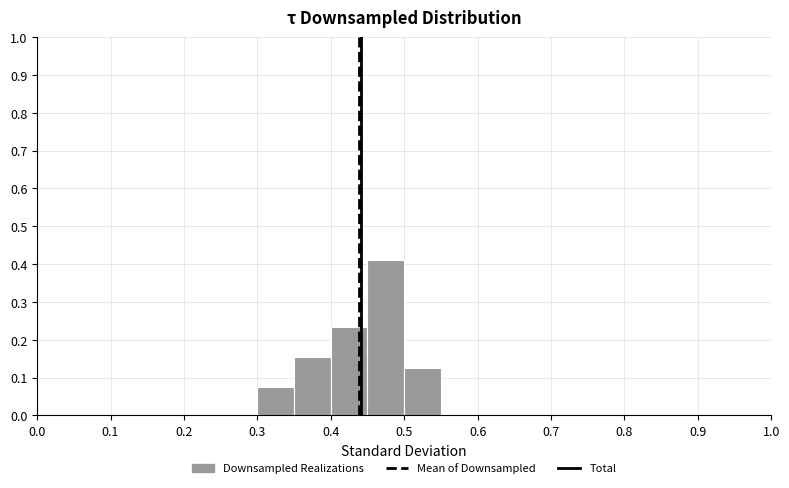

Over which range of the x-axis is the bar tallest?

0.45 to 0.50